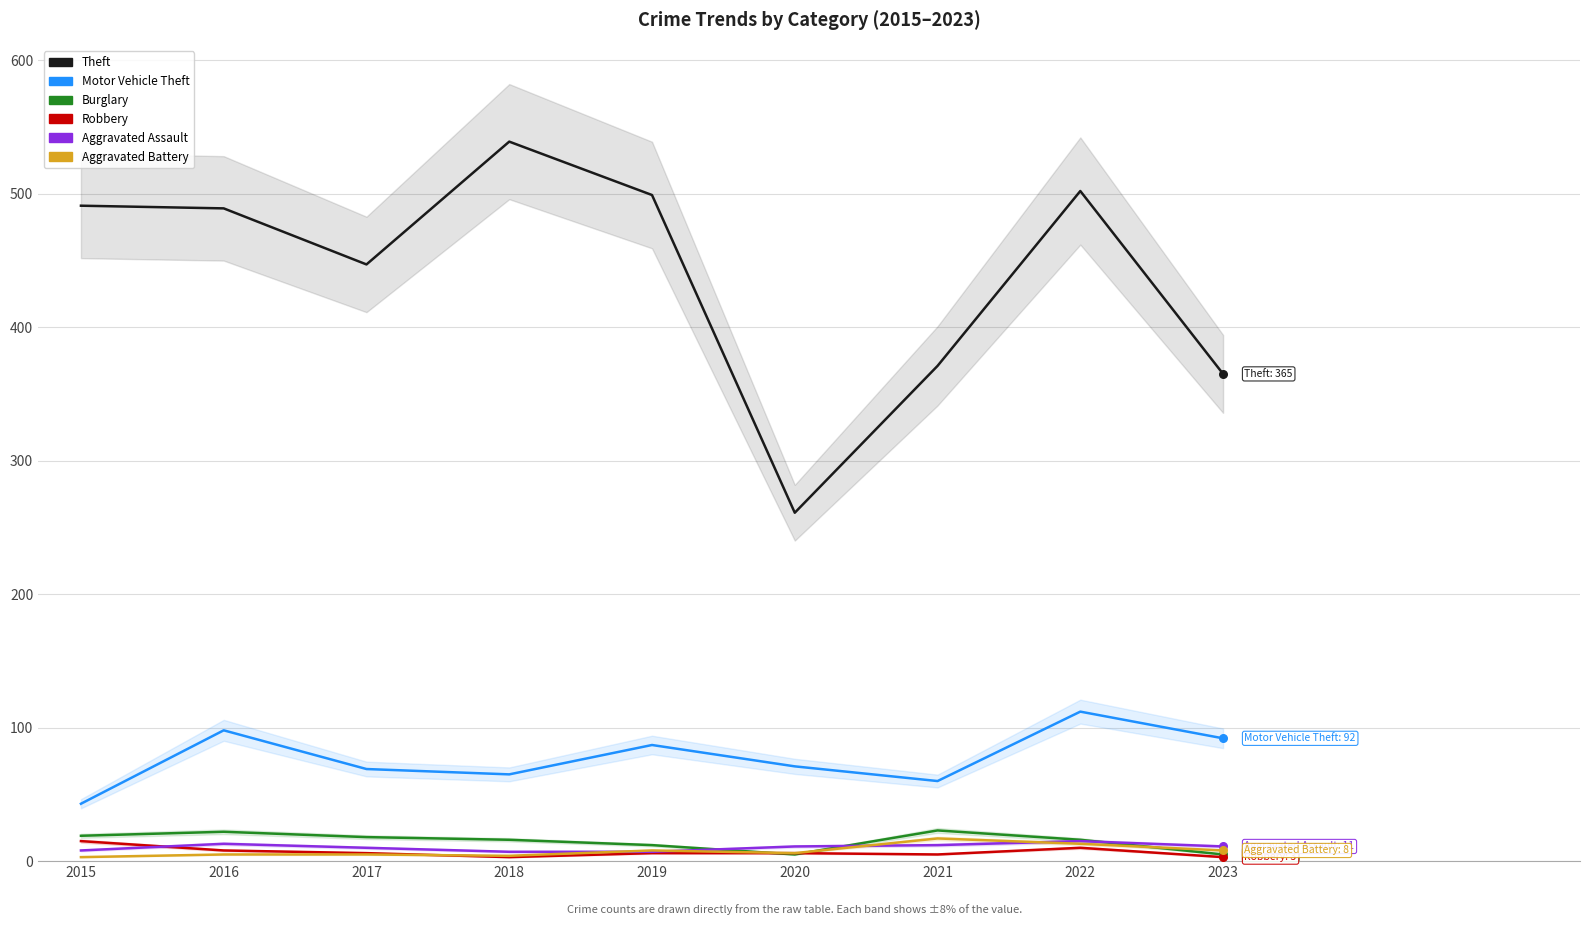

At how many categories does at least one series exceed 160?

9